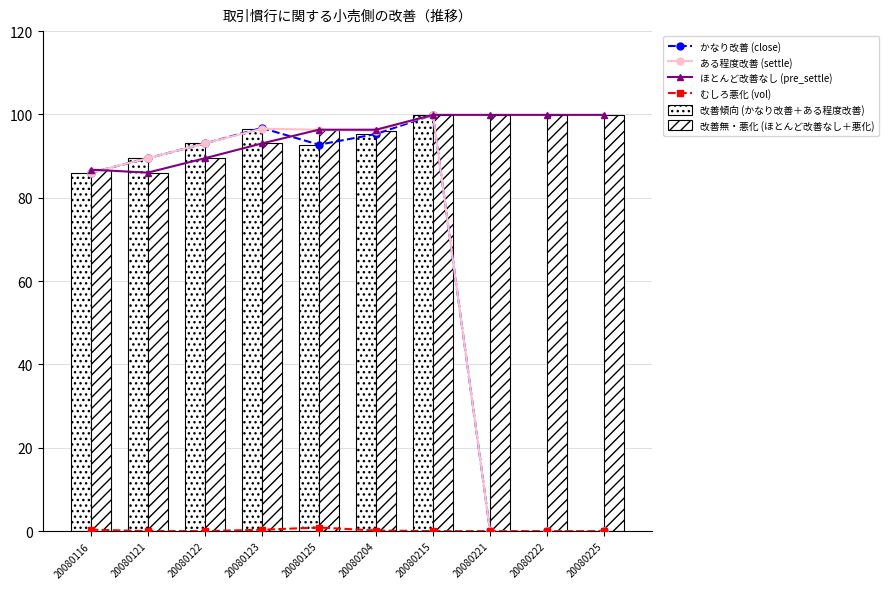

Which series has the largest total across all categories?

ほとんど改善なし (pre_settle)